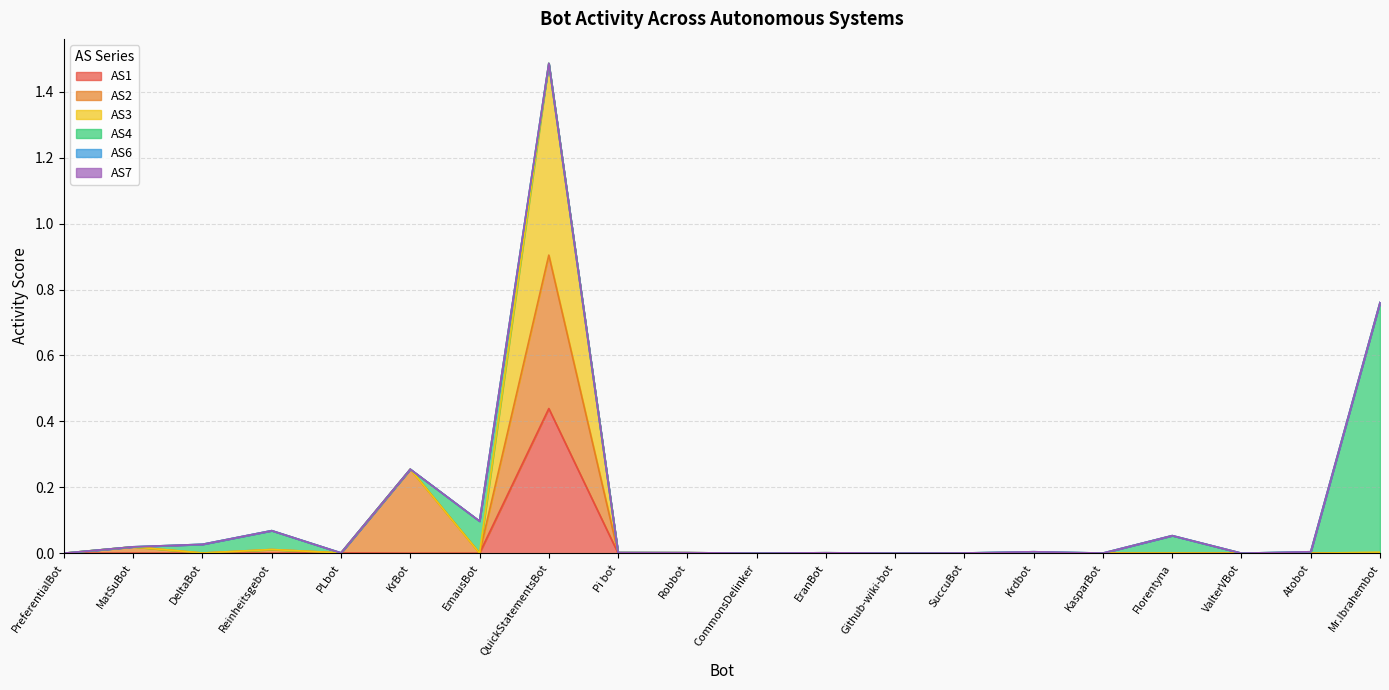

Between MatSuBot and PLbot, which is larger?

PLbot